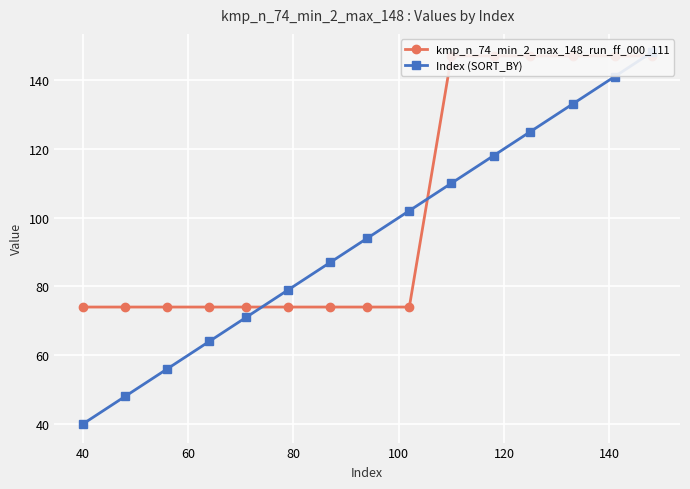

Count the number of data series in this chart.

2